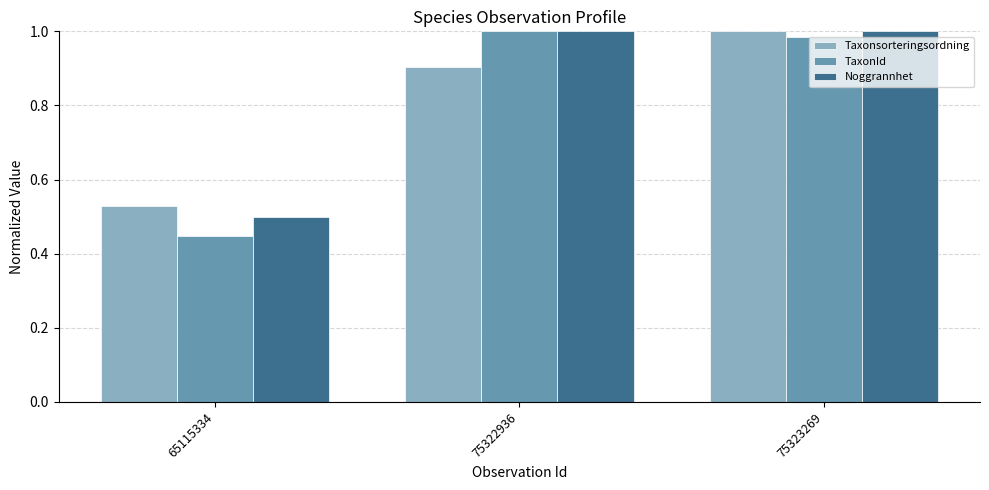

How many bars are there in total?

9